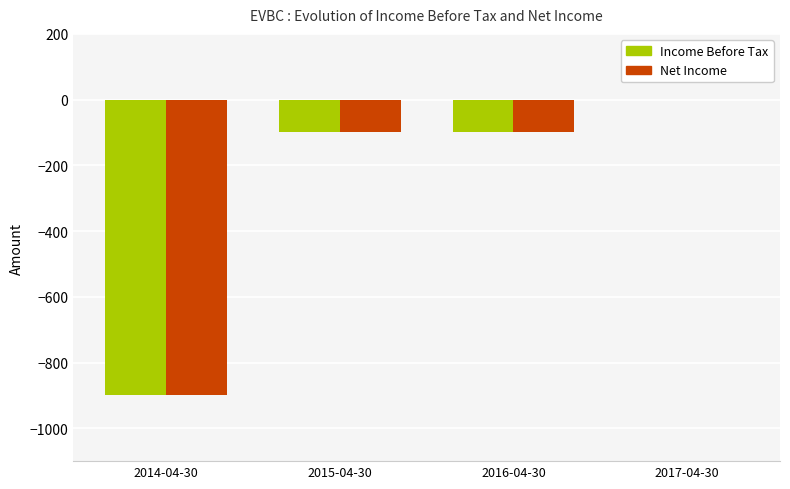

What is the total value across all series at 2016-04-30?

-200